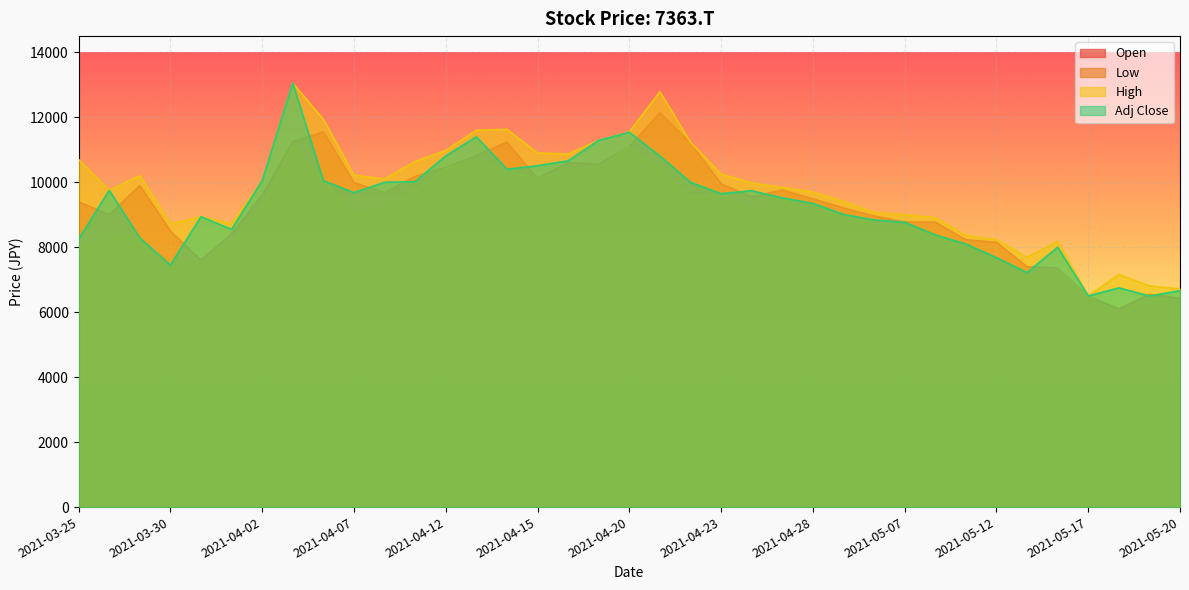

The Low series shows 9450 at 2021-04-27. True or false?

True